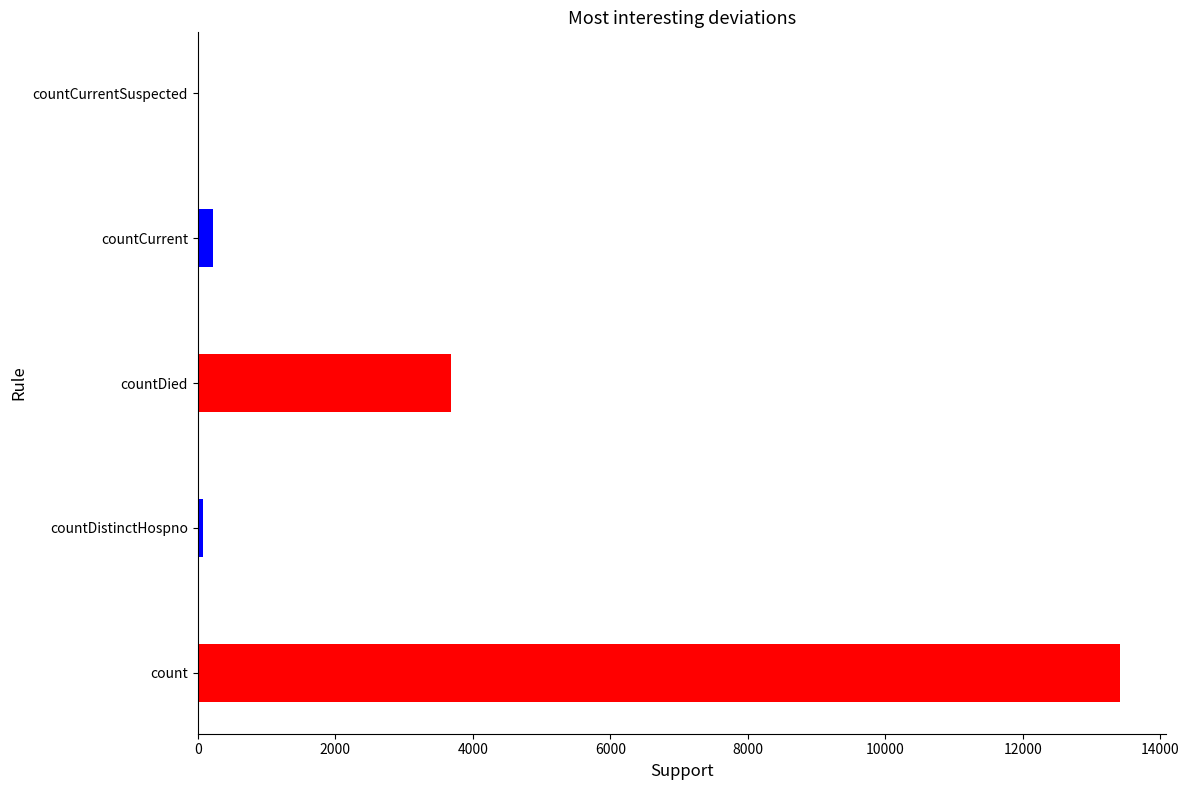

Reading left to right, what are all the values shown in this chart?

13416	73	3681	219	0